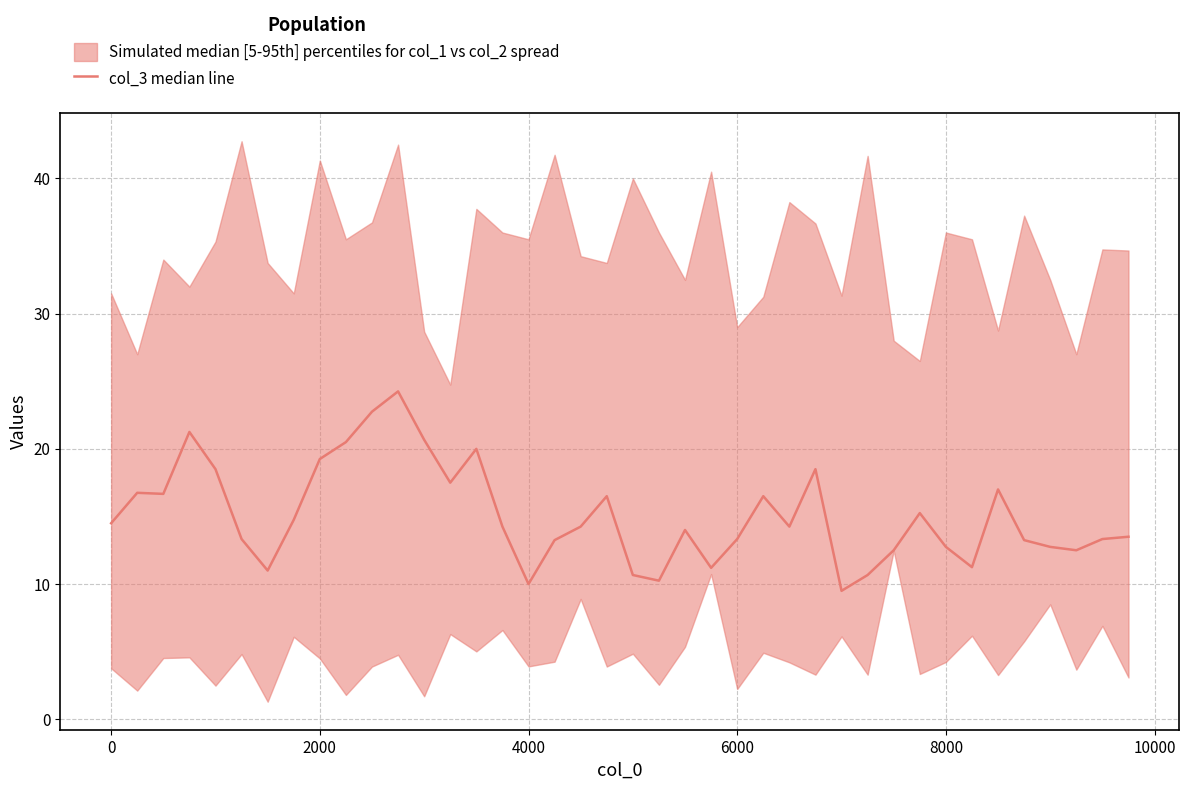

True or false: the data shows 4.1 at 6000.

False